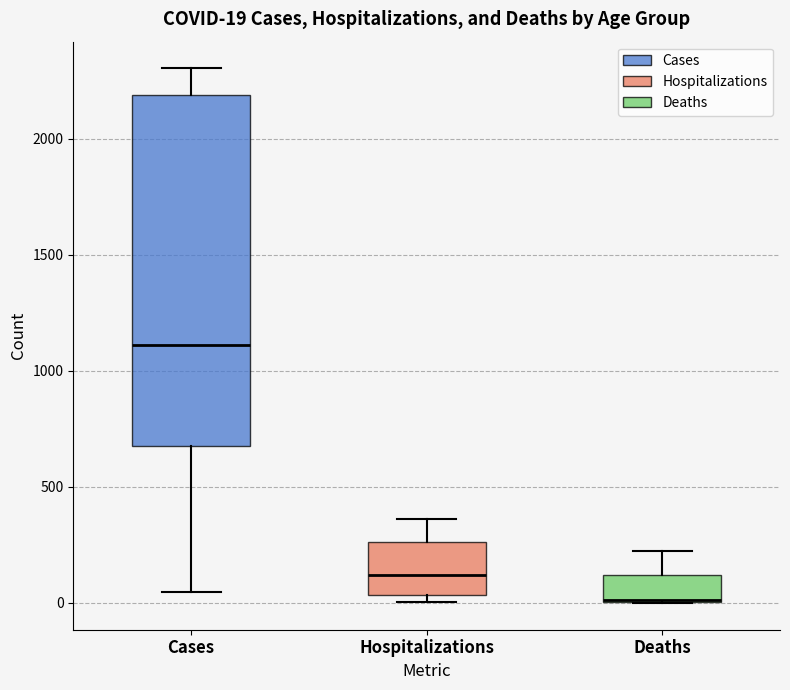

Which box is the tallest, from its lower edge to its upper edge?

Cases